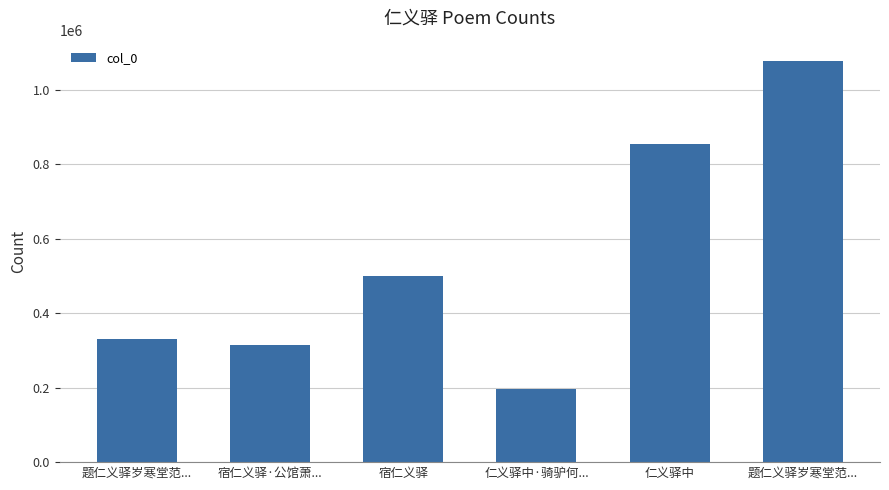

Are the bars horizontal?

No